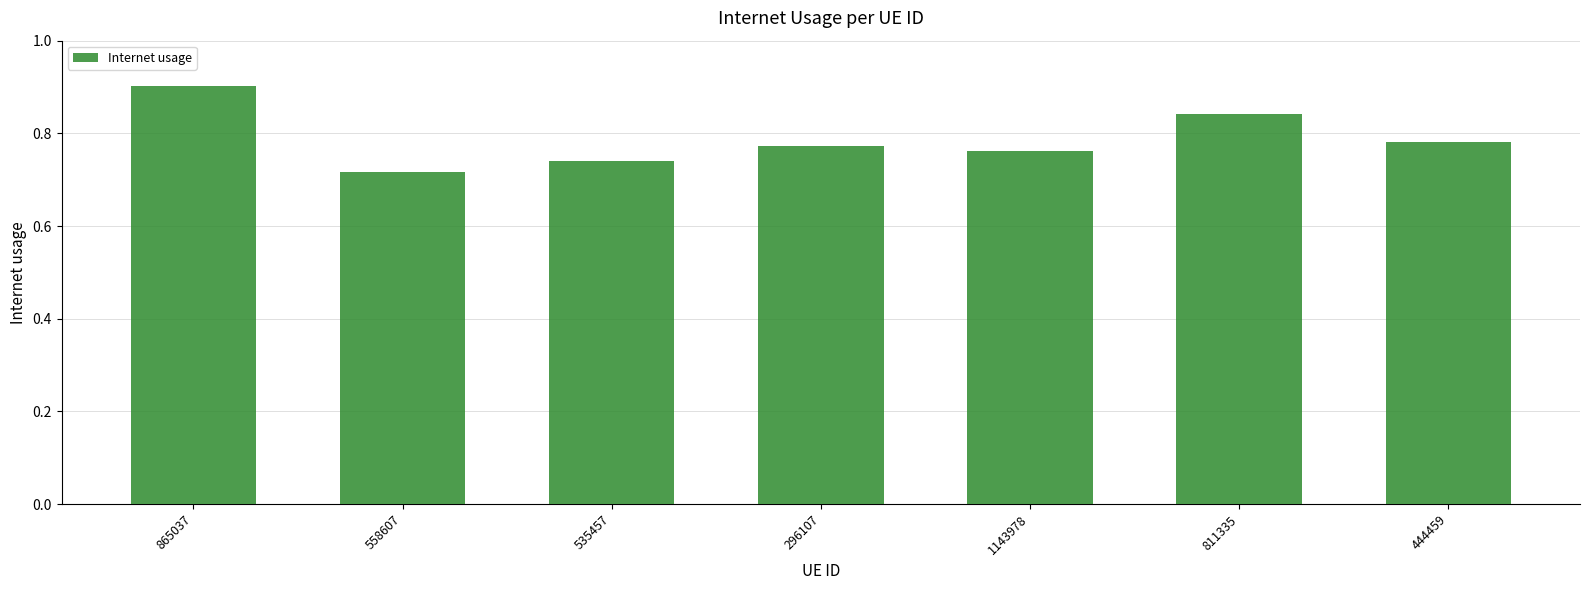

How many distinct data groups are displayed?

1